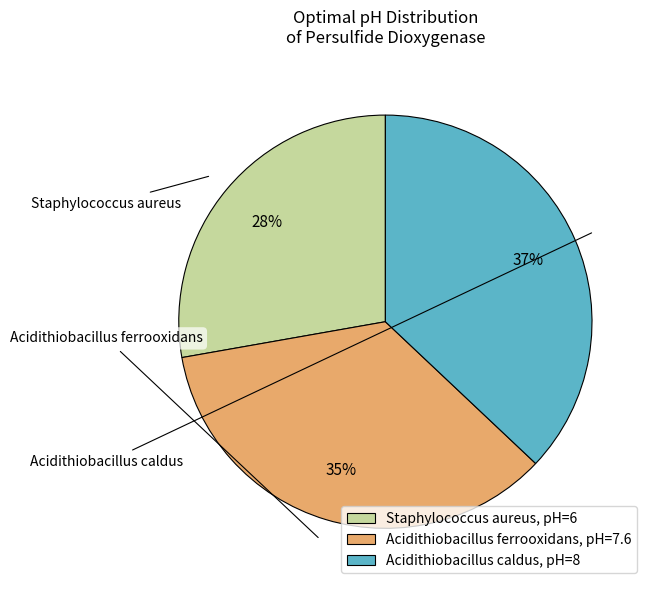

Is Staphylococcus aureus the majority of the pie?

No